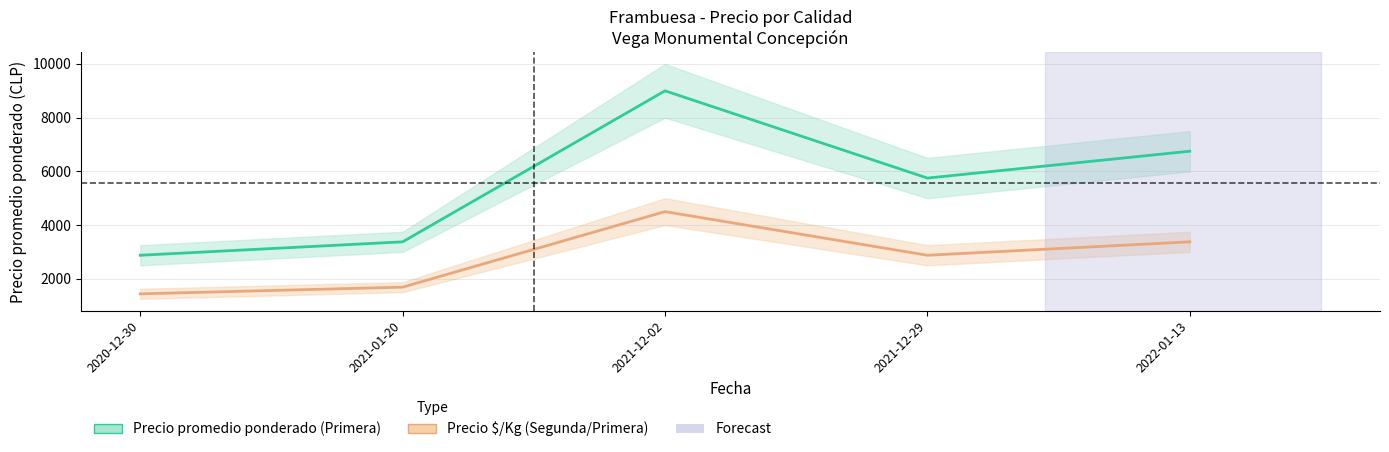

Where is the first local minimum for Precio $/Kg promedio?

2021-12-29